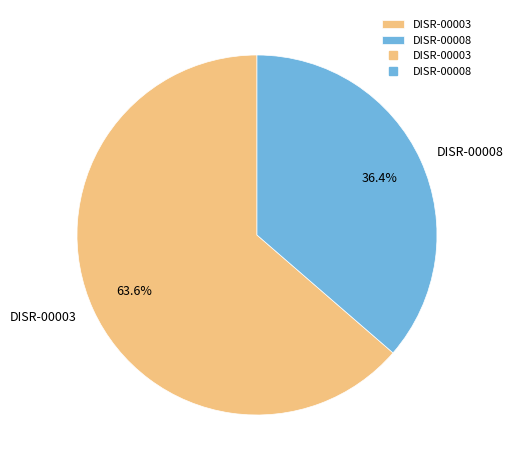

Count the number of slices in the pie.

2